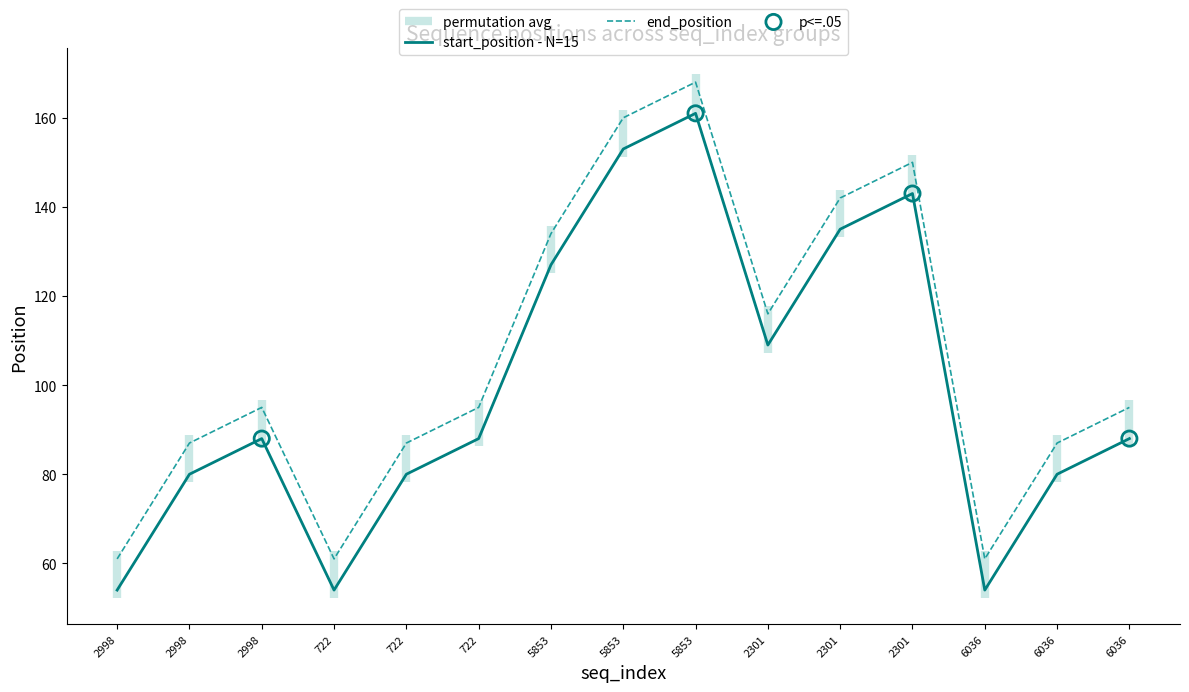

Which series reaches the maximum Y coordinate?

end_position